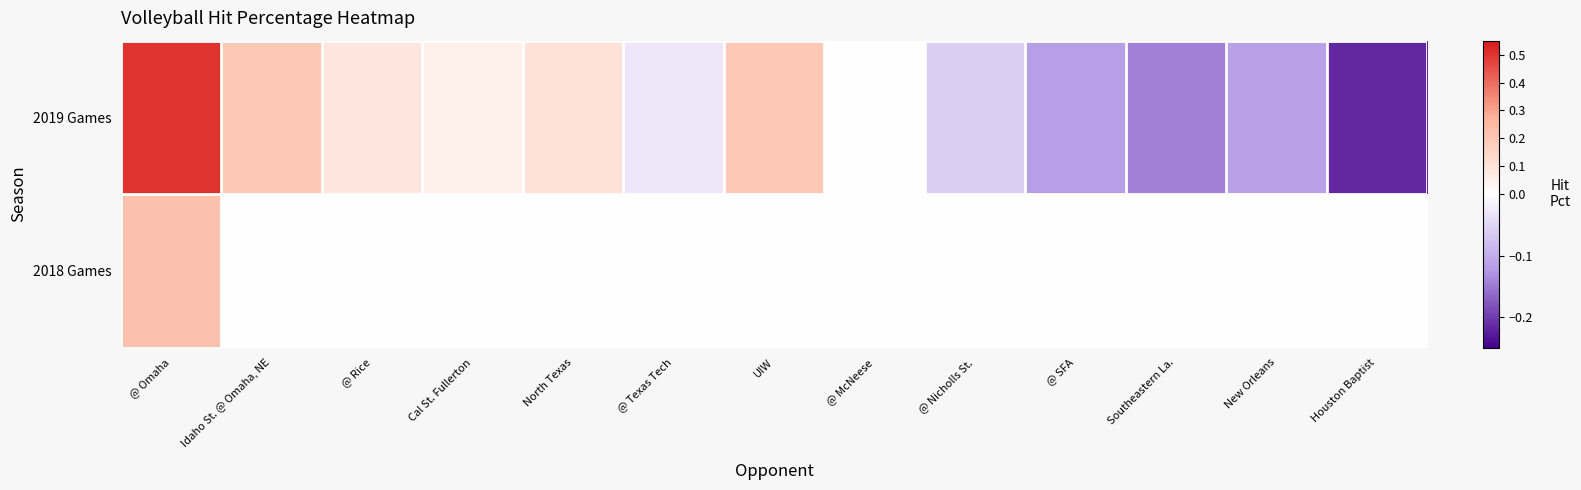

Reading left to right, what are all the values shown in this chart?

2019 Games: @ Omaha=0.5	Idaho St. @ Omaha, NE=0.2	@ Rice=0.1	Cal St. Fullerton=0.0	North Texas=0.1	@ Texas Tech=-0.0	UIW=0.2	@ McNeese=0.0	@ Nicholls St.=-0.1	@ SFA=-0.1	Southeastern La.=-0.1	New Orleans=-0.1	Houston Baptist=-0.2
2018 Games: @ Omaha=0.2	Idaho St. @ Omaha, NE=0.0	@ Rice=0.0	Cal St. Fullerton=0.0	North Texas=0.0	@ Texas Tech=0.0	UIW=0.0	@ McNeese=0.0	@ Nicholls St.=0.0	@ SFA=0.0	Southeastern La.=0.0	New Orleans=0.0	Houston Baptist=0.0